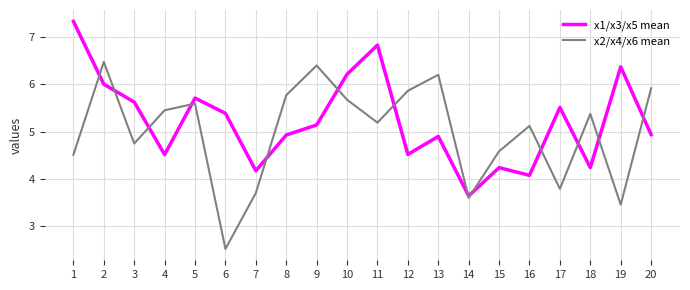

Count the number of categories in the chart.

20